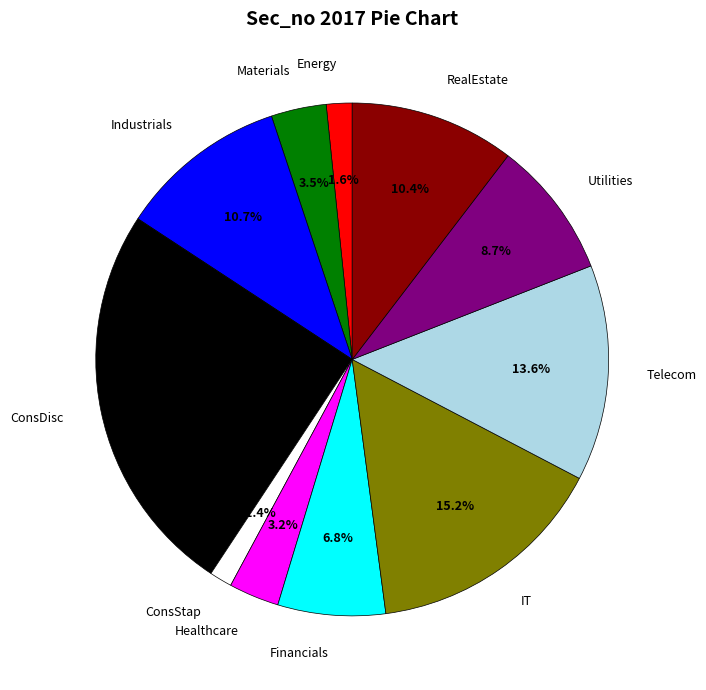

Do IT and ConsDisc together represent more than half of the pie?

No